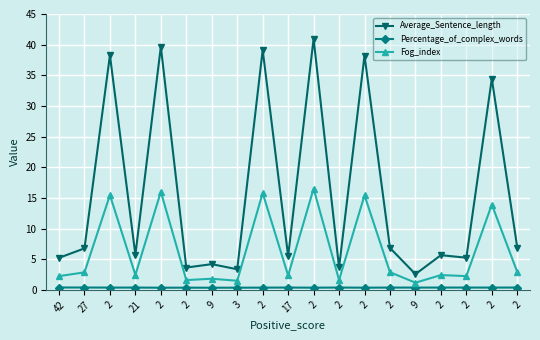

True or false: Average_Sentence_length and Percentage_of_complex_words intersect in this chart.

False